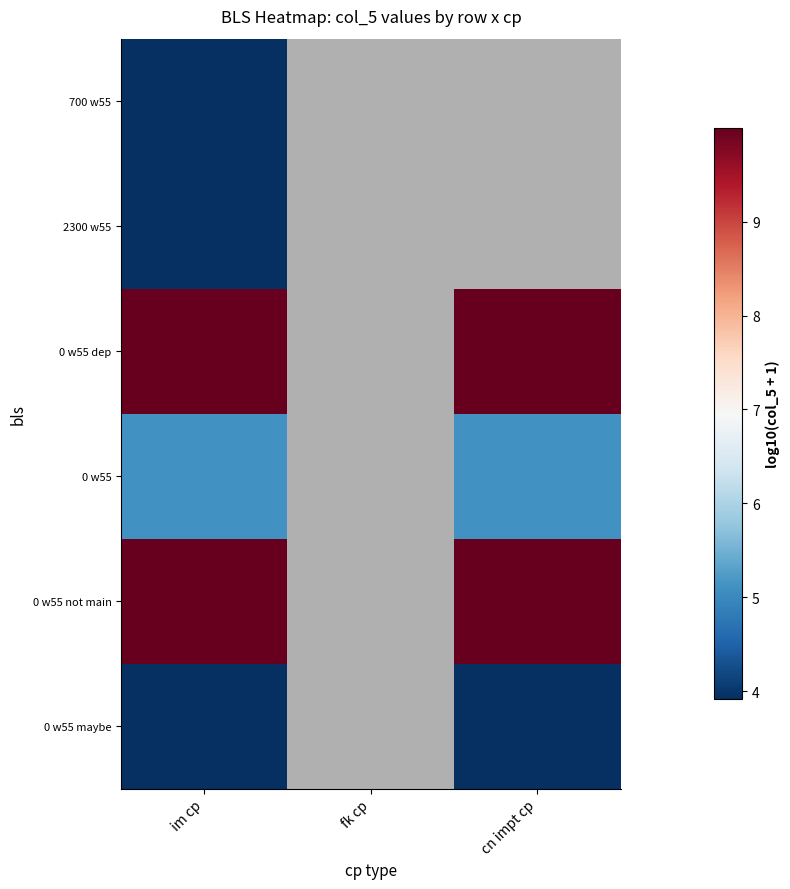

Count the number of categories in the chart.

3